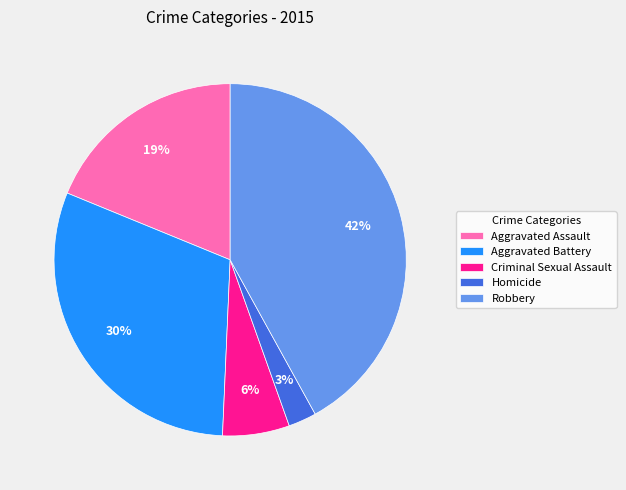

The Aggravated Assault slice represents 19% of the pie. True or false?

True